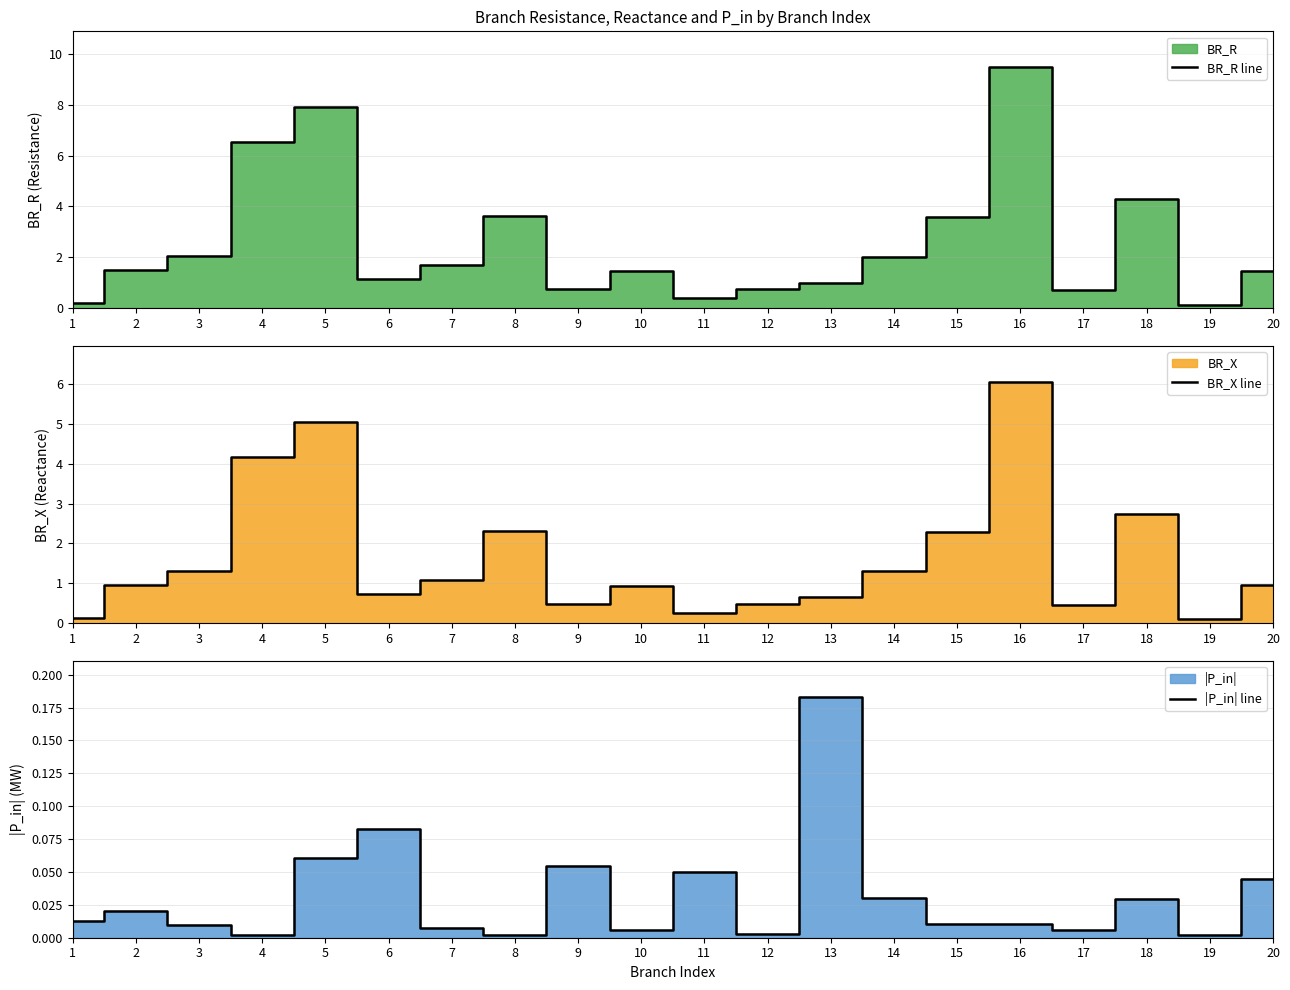

Where is the first local maximum for |P_in| line?

2